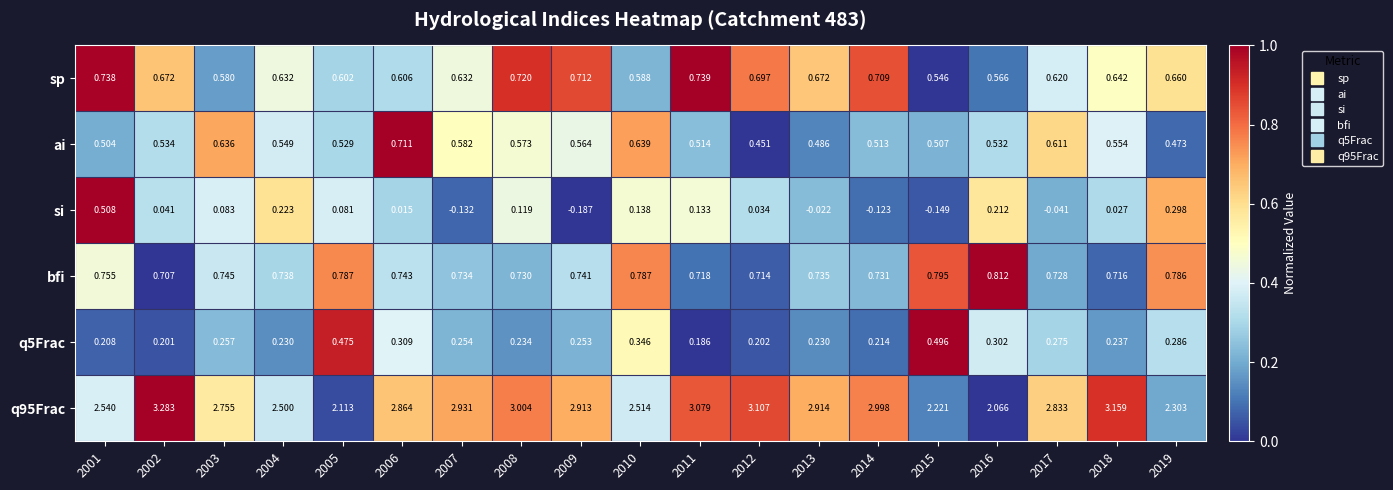

Is the value of q5Frac at 2003 greater than the value of si at 2007?

Yes